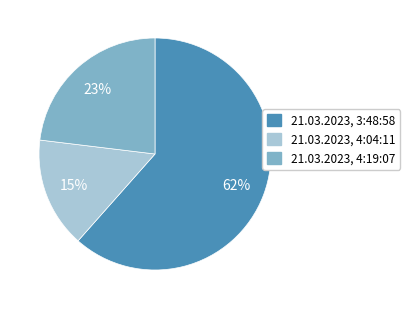

How many segments does this pie chart have?

3